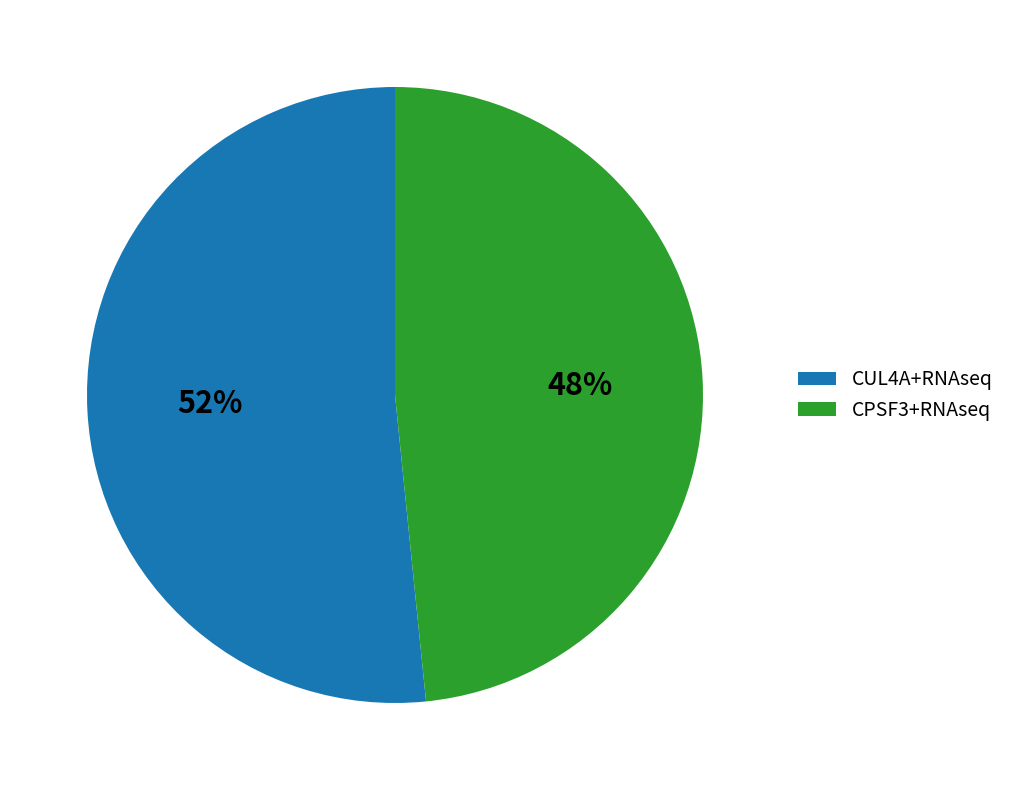

Which slice is the smallest?

CPSF3+RNAseq